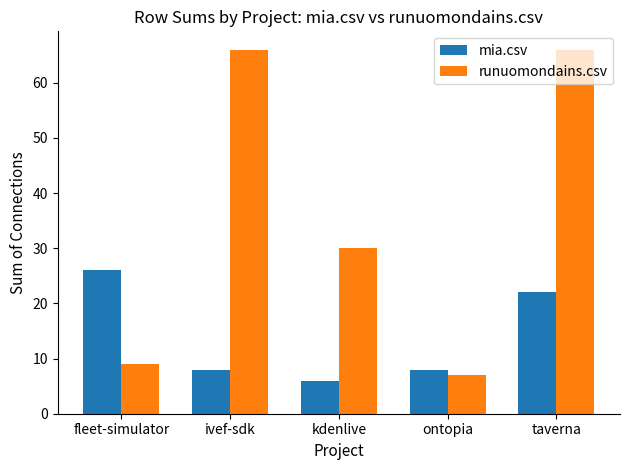

Does the chart contain stacked bars?

No